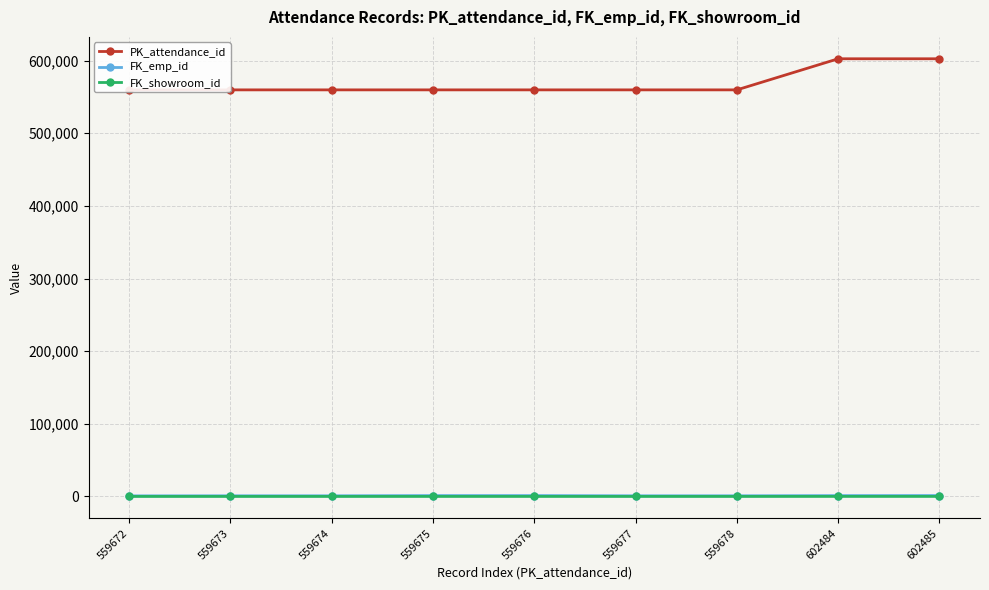

Which series has the largest total across all categories?

PK_attendance_id